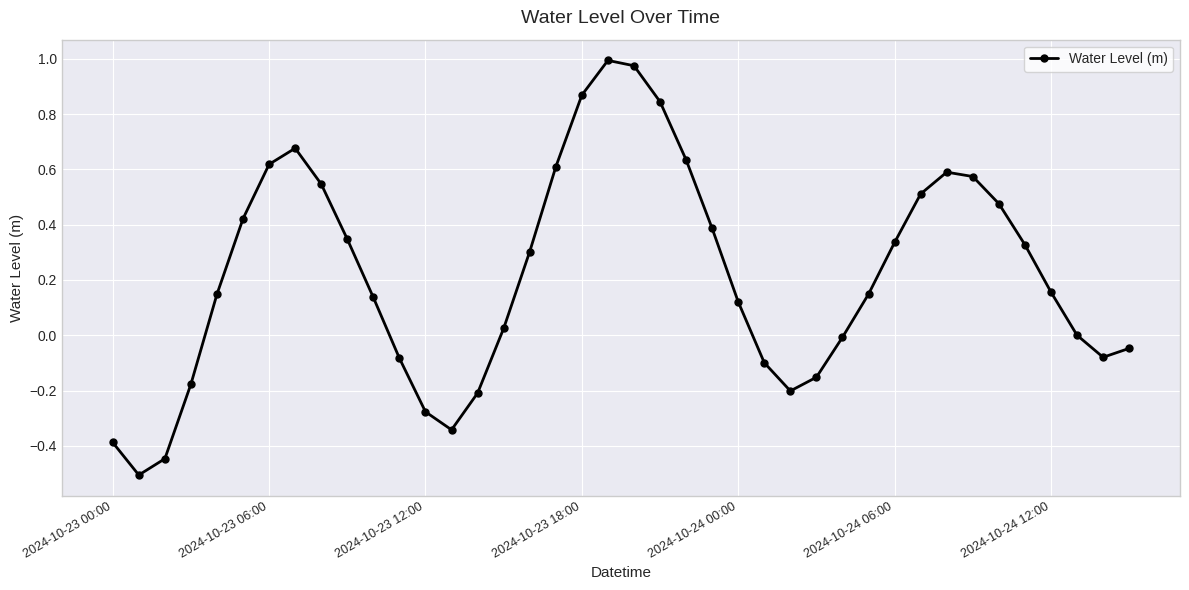

What is the minimum value shown in the chart?

-0.5